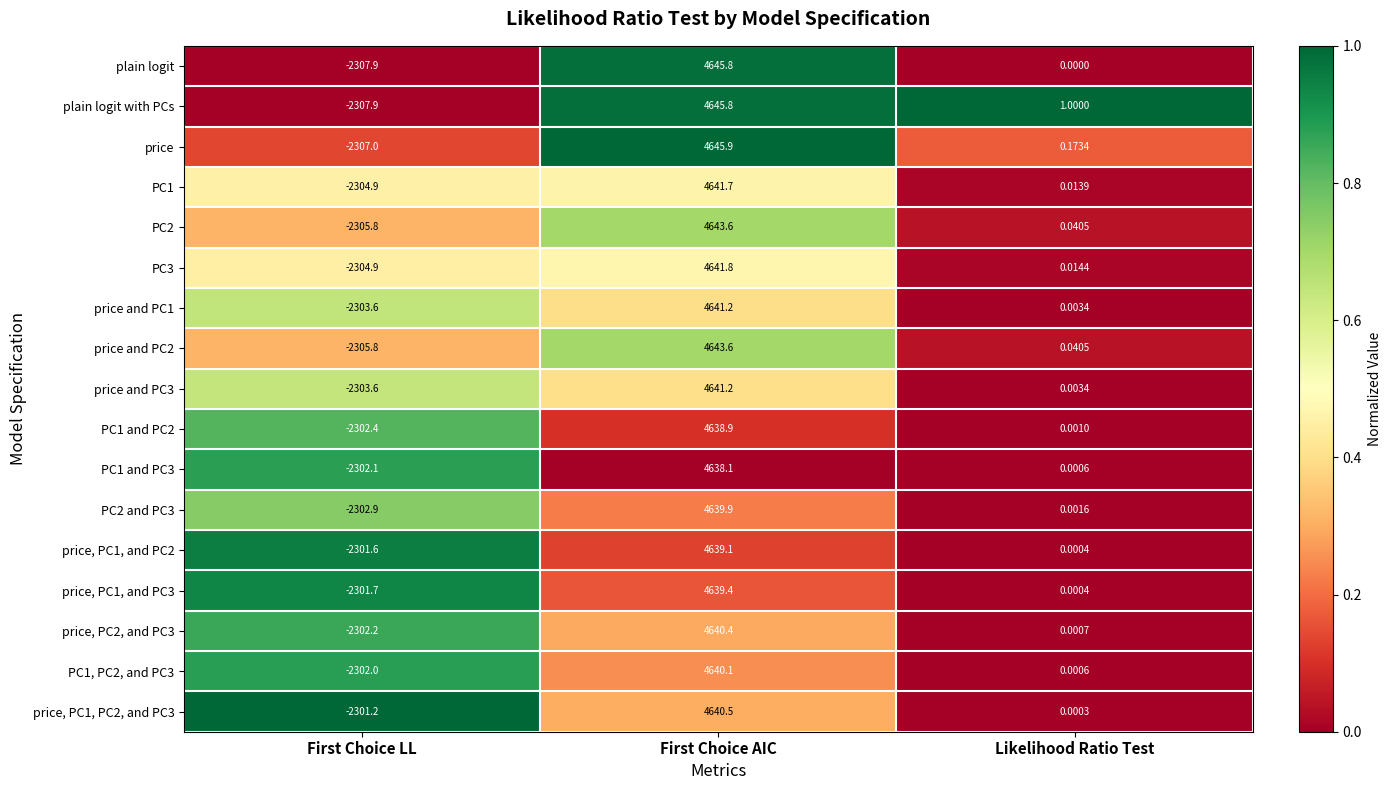

Rank the categories by plain logit with PCs value from highest to lowest.

First Choice AIC, Likelihood Ratio Test, First Choice LL